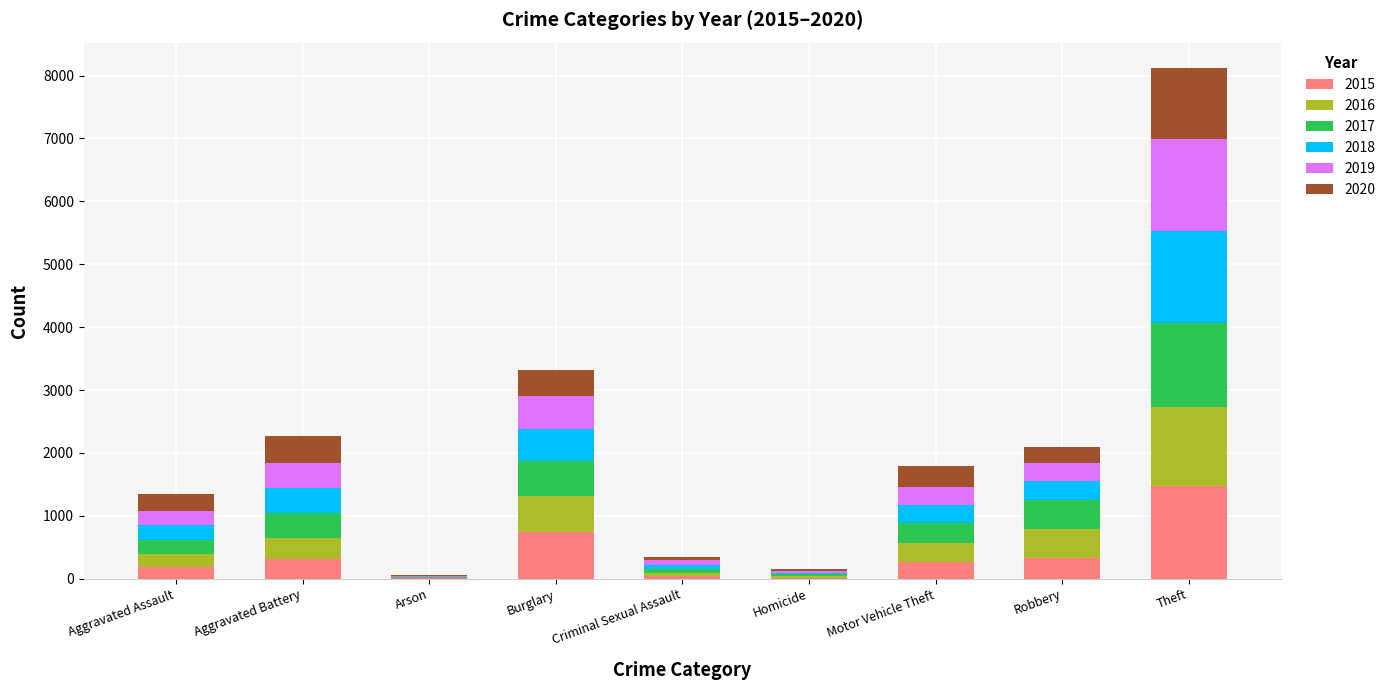

The 2015 series shows 294 at Burglary. True or false?

False